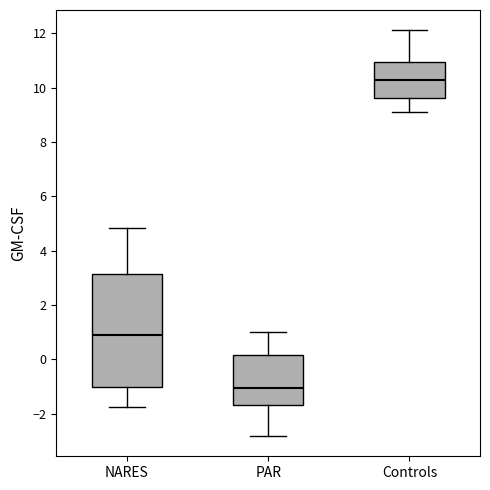

Which box is the tallest, from its lower edge to its upper edge?

NARES